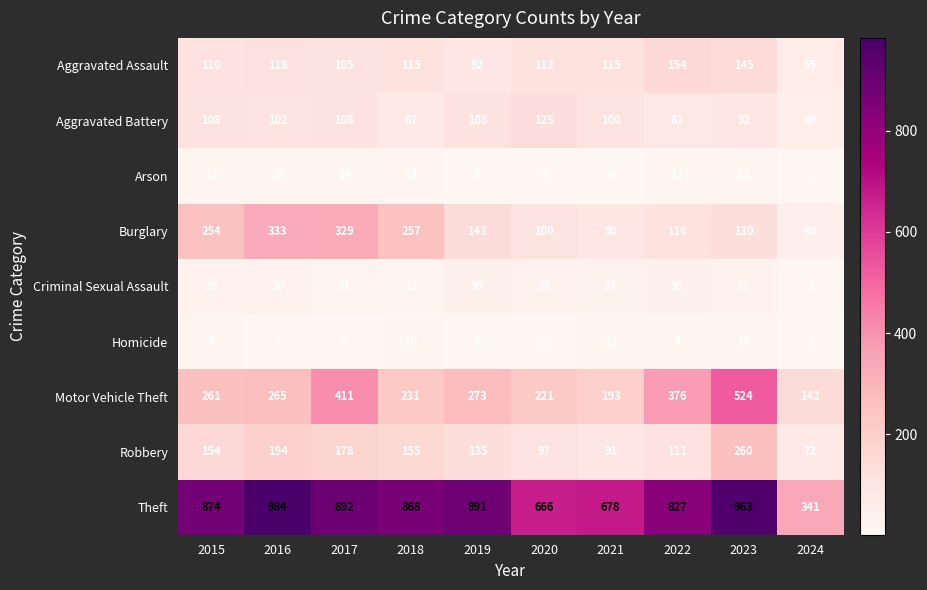

What is the difference between the second highest and second lowest values in the Homicide series?

8